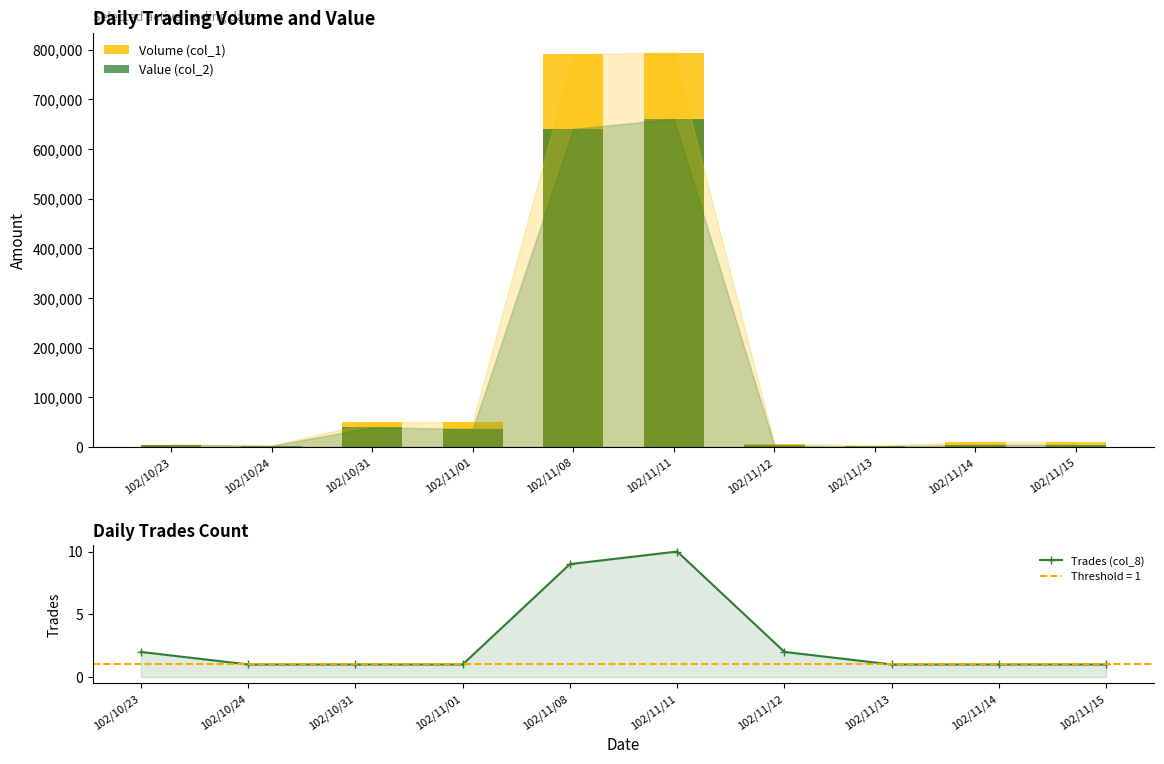

Which series has the largest total across all categories?

Volume (col_1)